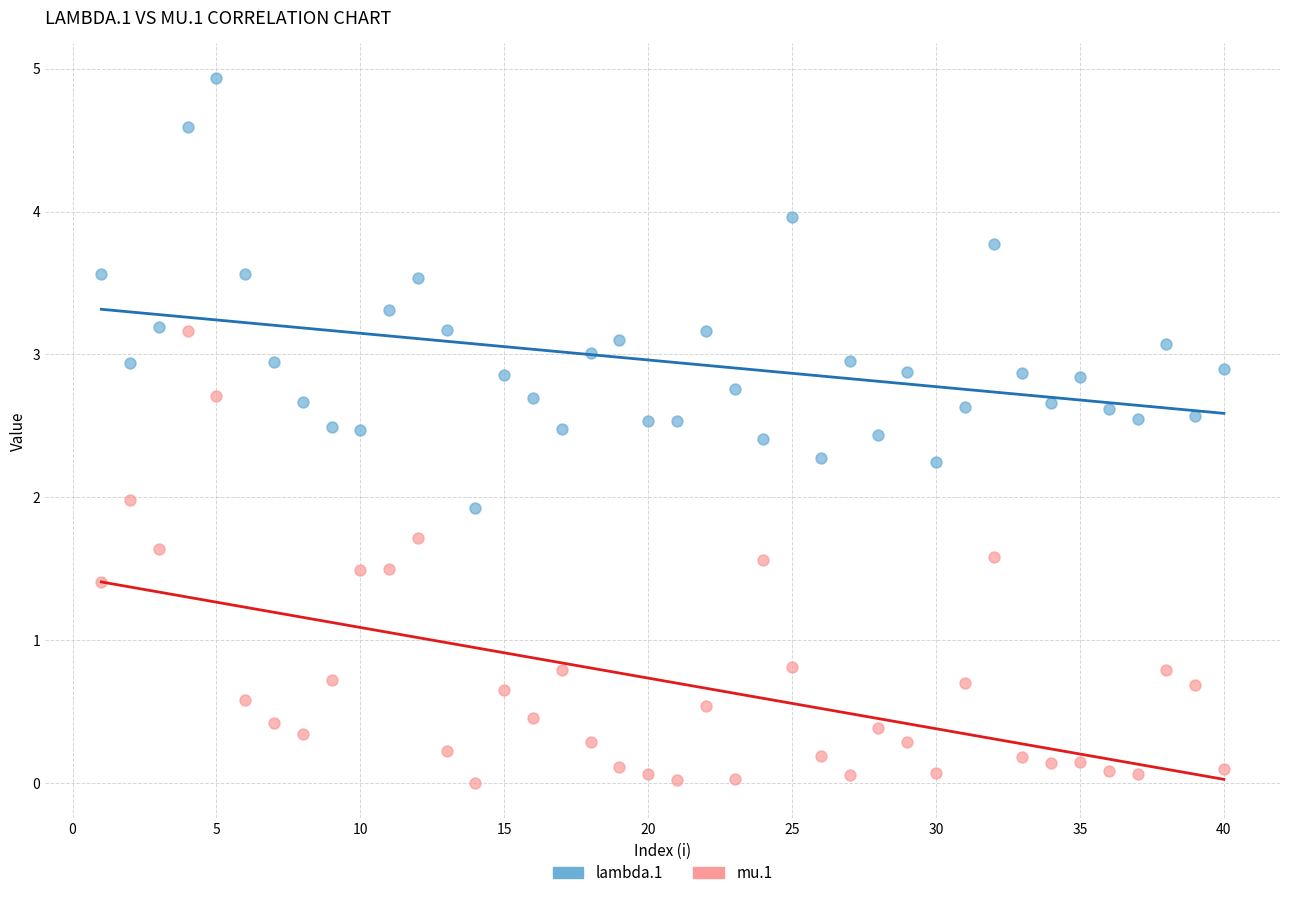

Which series contains the lowest Y value?

mu.1